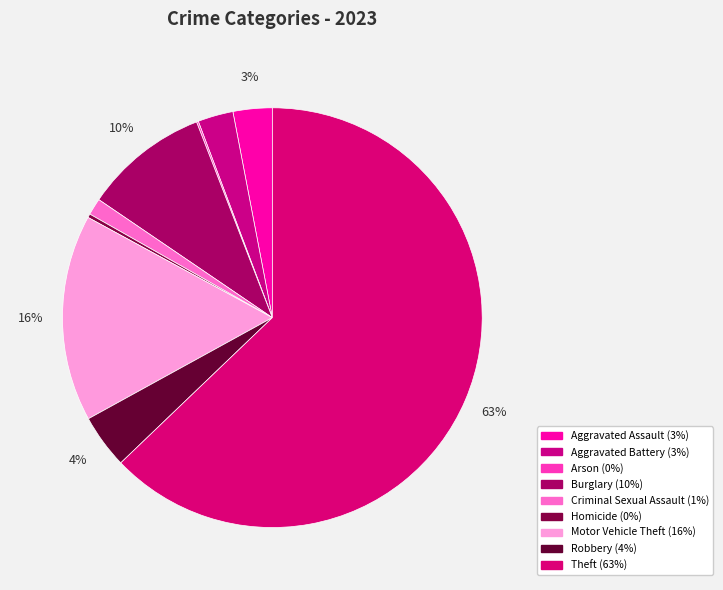

Is it true that Theft is 63% of the pie?

True